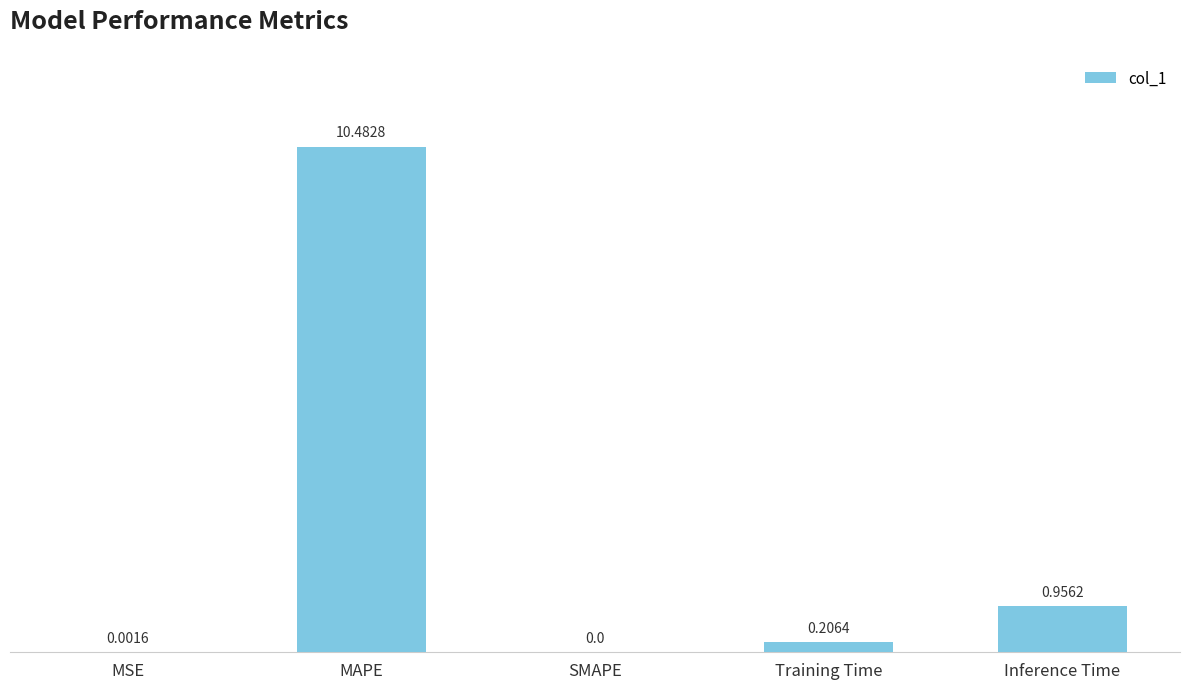

Which category has the highest value across all series?

MAPE